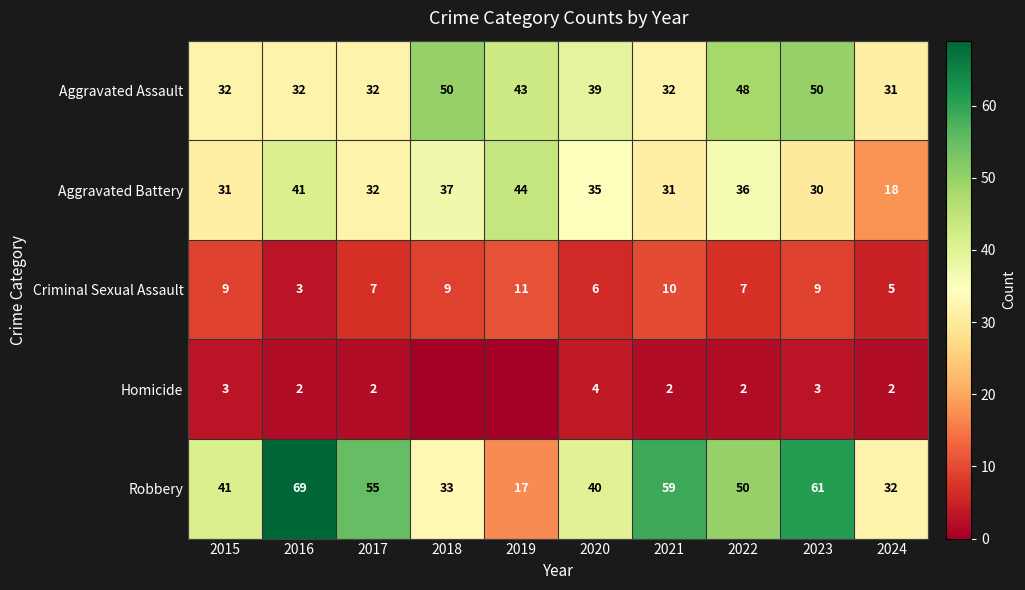

Which has a higher value, 2017 or 2022?

2022